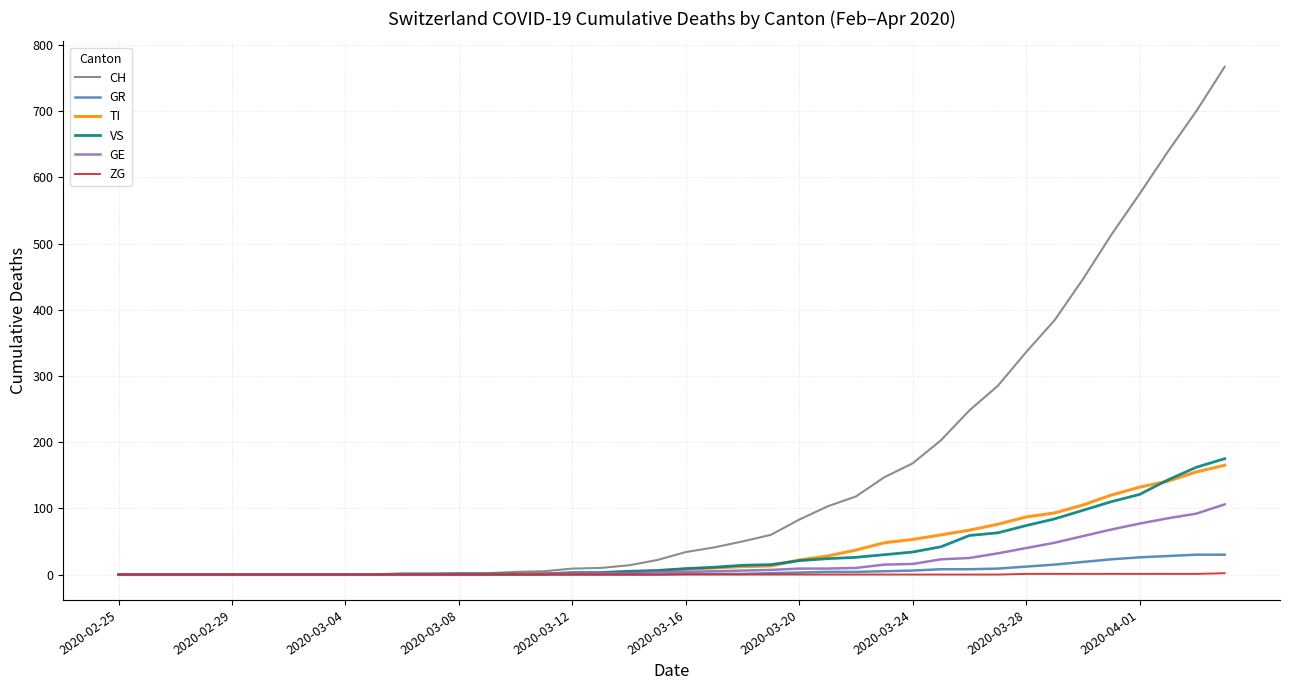

Which series has the widest spread of values?

CH